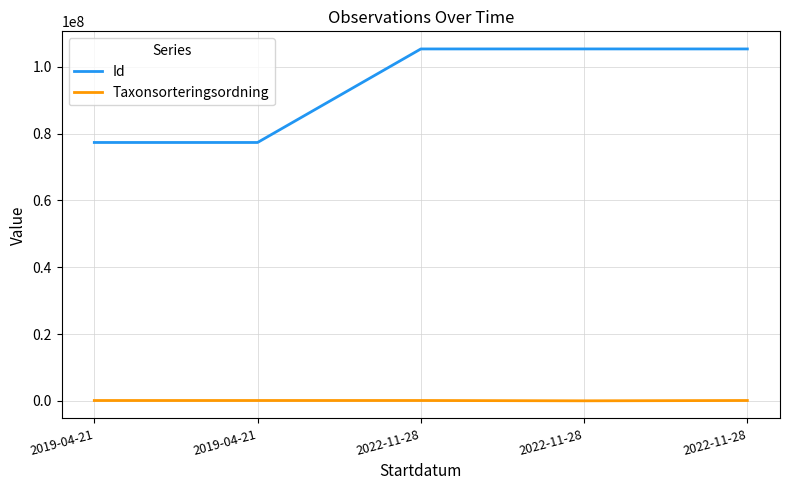

How many series are shown in this chart?

2